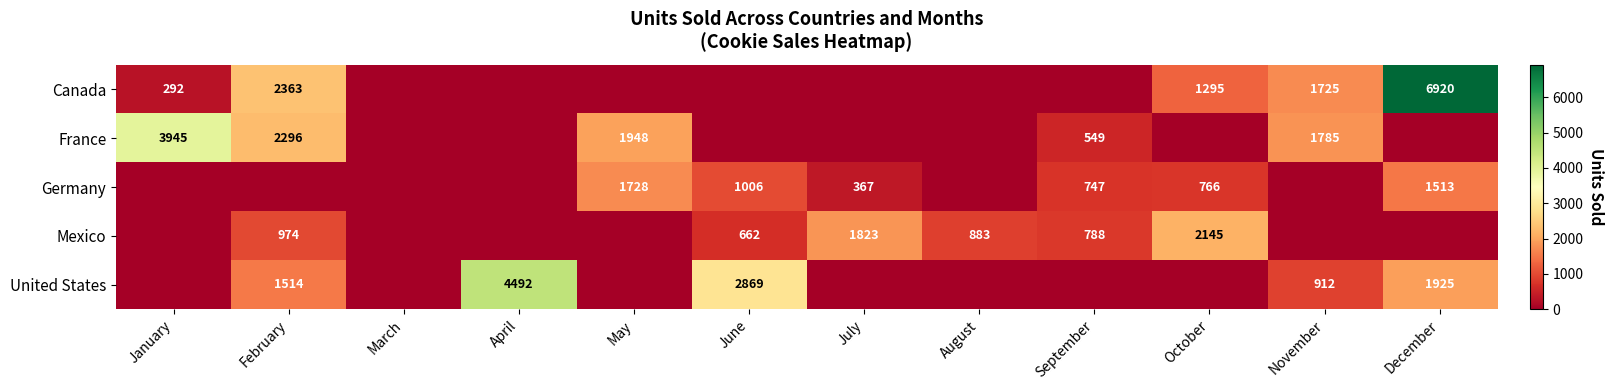

What is the difference between the highest and lowest values at April?

4492